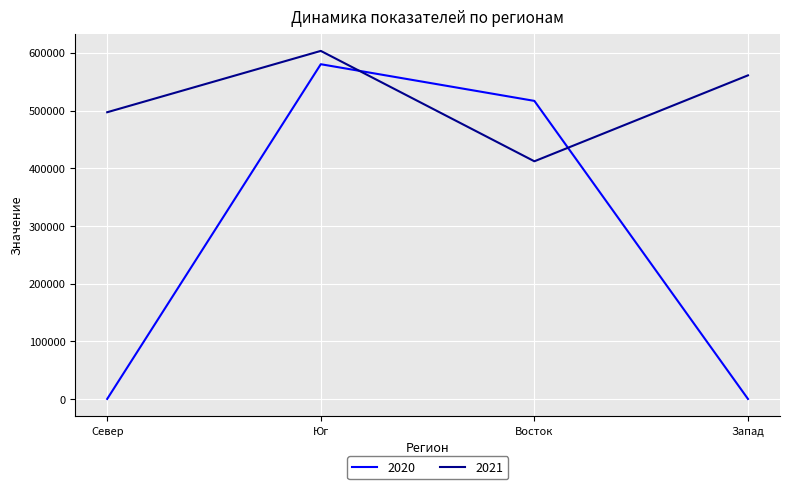

Rank the series by their average value, from lowest to highest.

2020, 2021